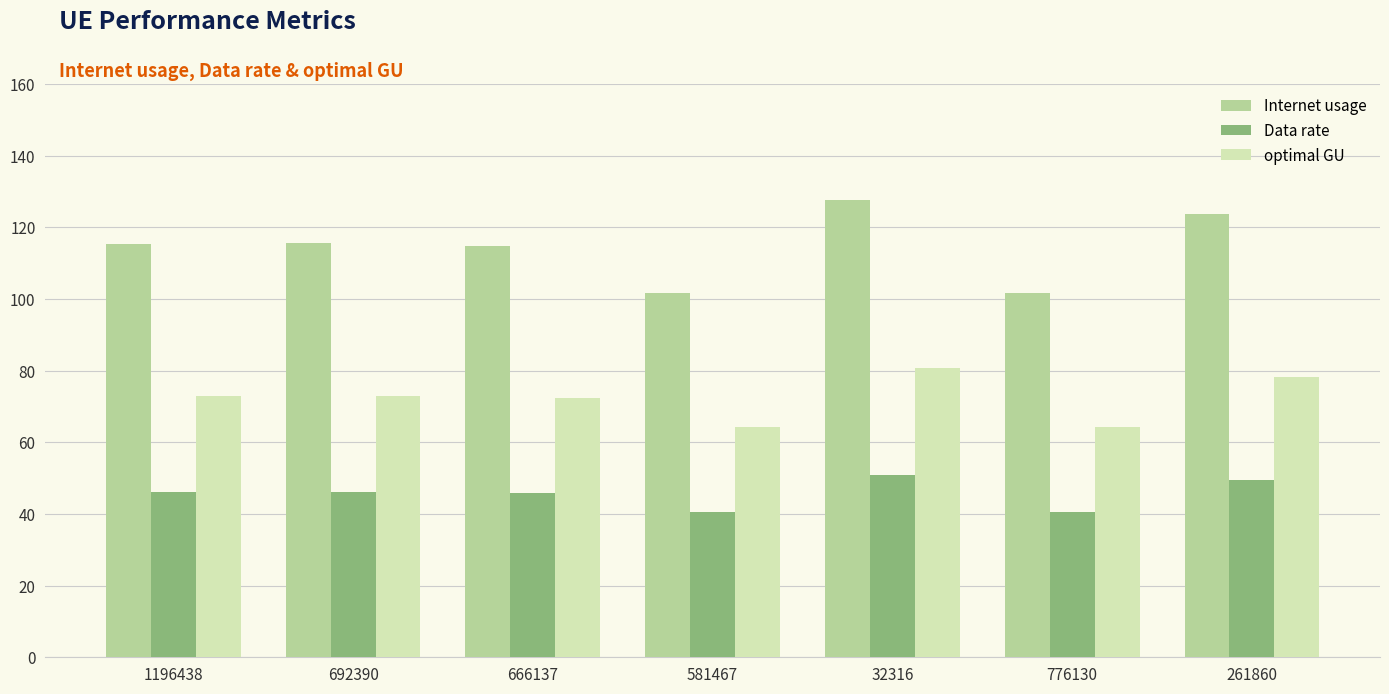

What is the maximum value for Data rate?

50.9